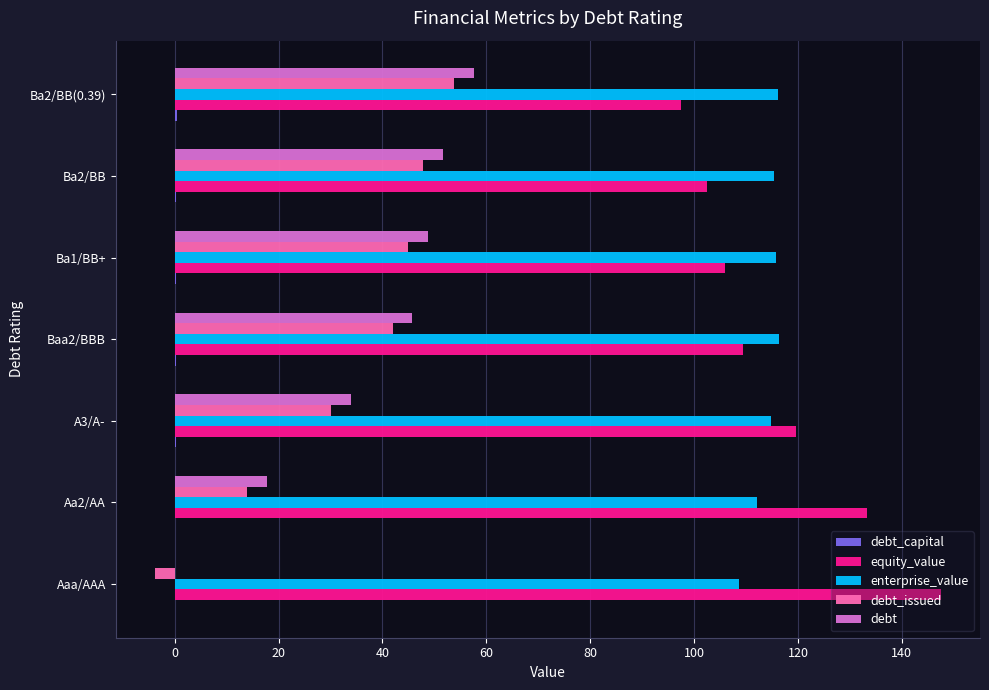

At which category is the sum across all series the highest?

Ba2/BB(0.39)